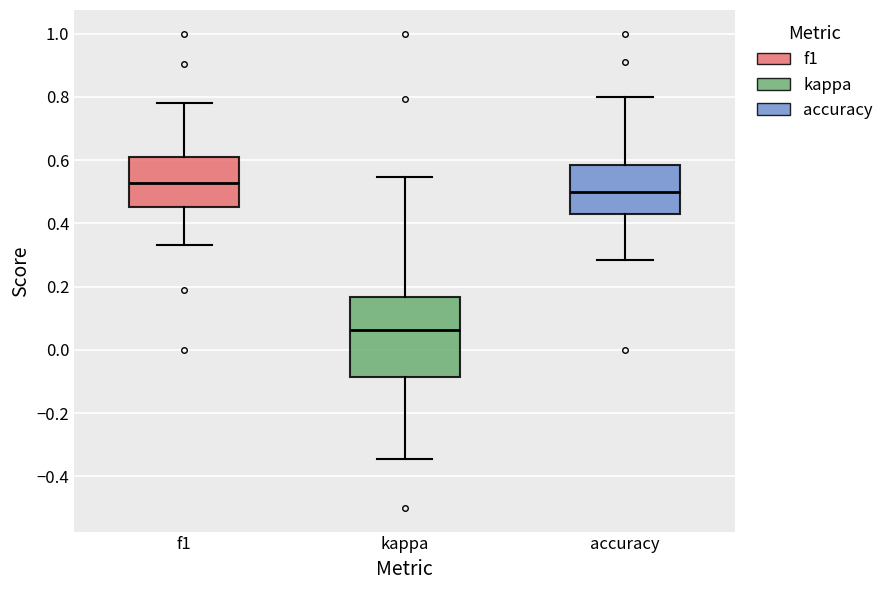

Which box has the lowest median line?

kappa